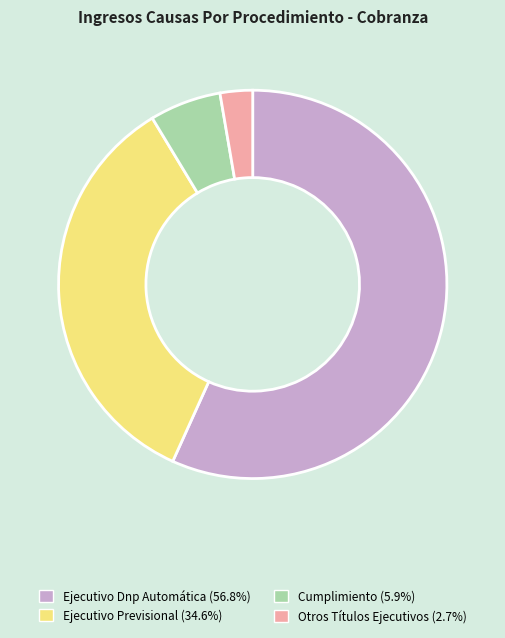

Which category has the biggest portion of the pie?

Ejecutivo Dnp Automática